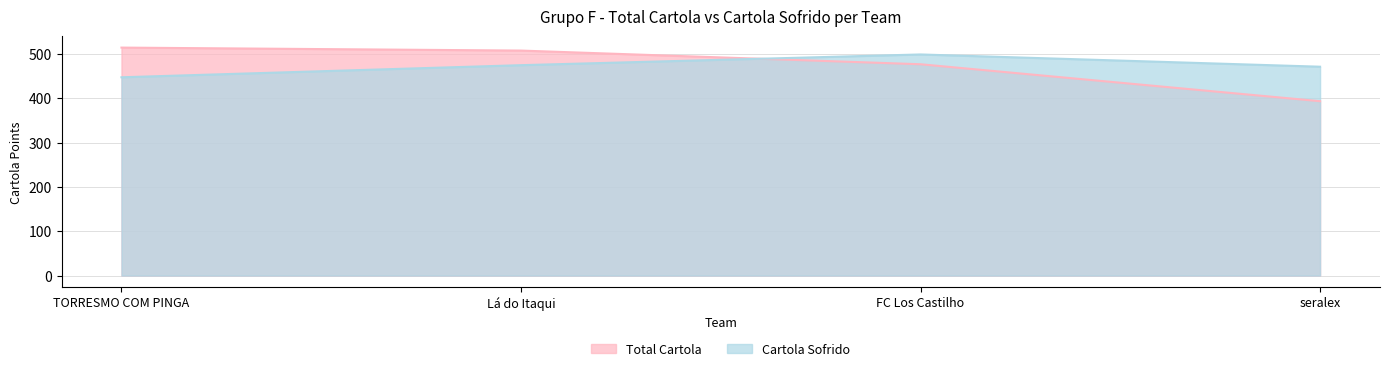

At which label does Cartola Sofrido reach its minimum?

TORRESMO COM PINGA